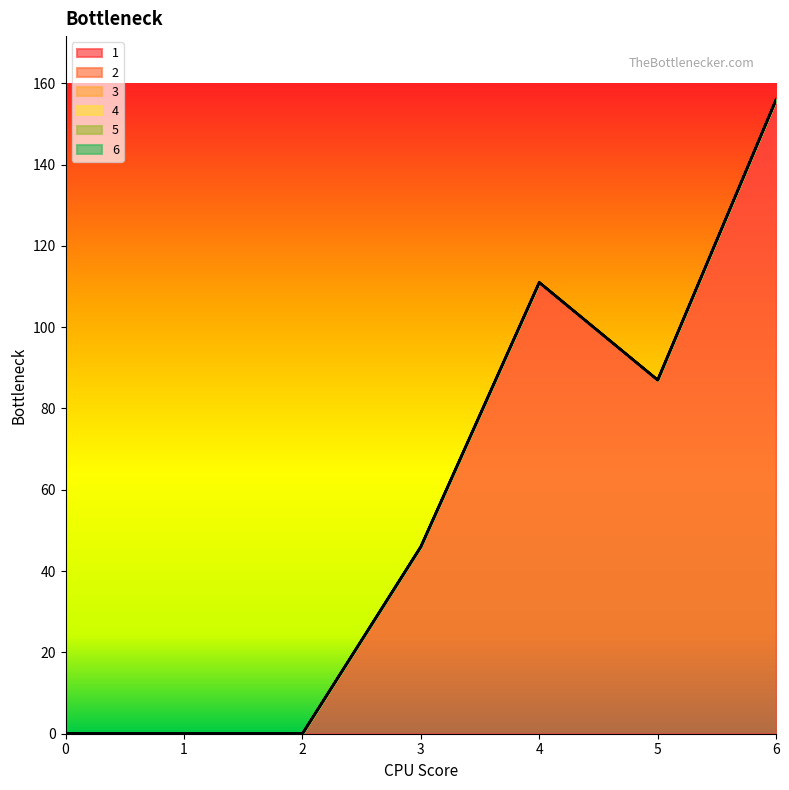

Which series has the largest range (max minus min)?

1